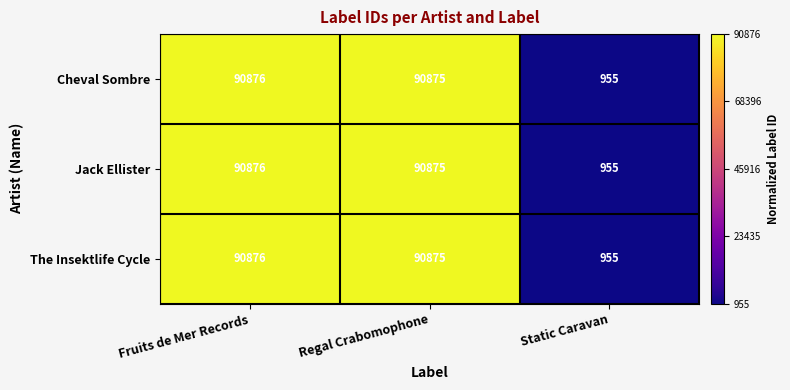

True or false: Cheval Sombre has a value of 90876 at Fruits de Mer Records.

True